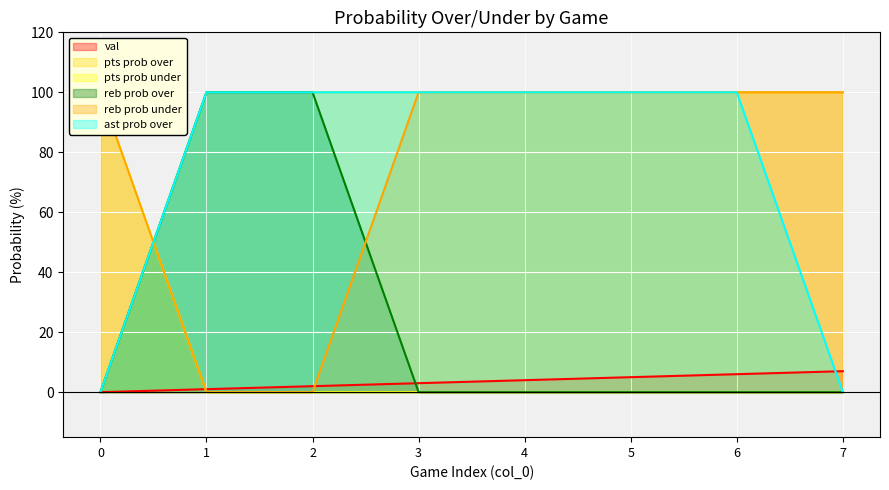

True or false: ast prob over has more than 2 interior local peaks.

False